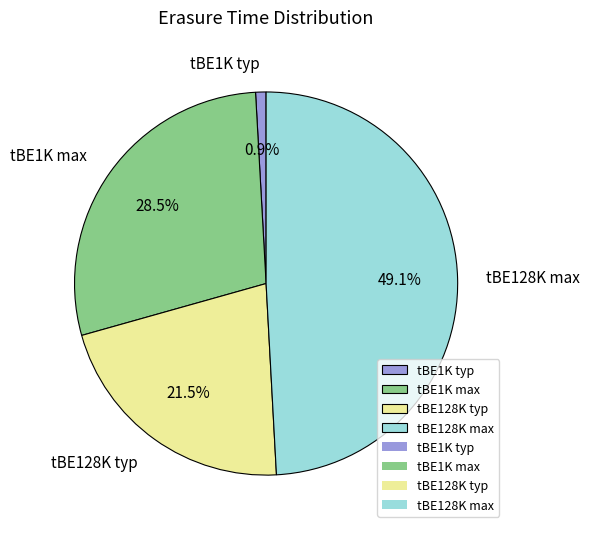

Which category has the smallest portion of the pie?

tBE1K typ